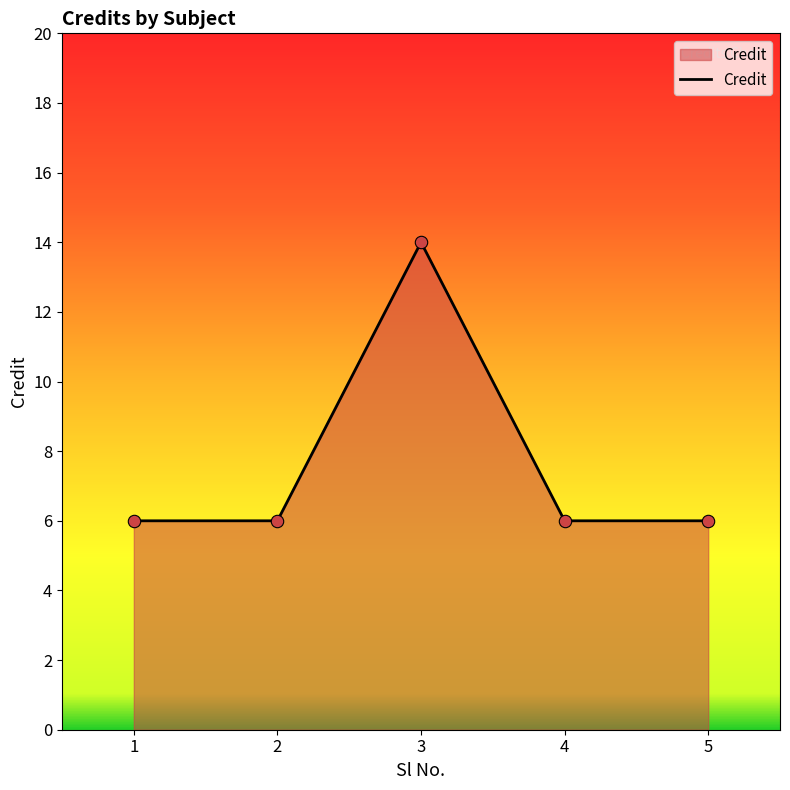

Which has a higher value, 4 or 3?

3